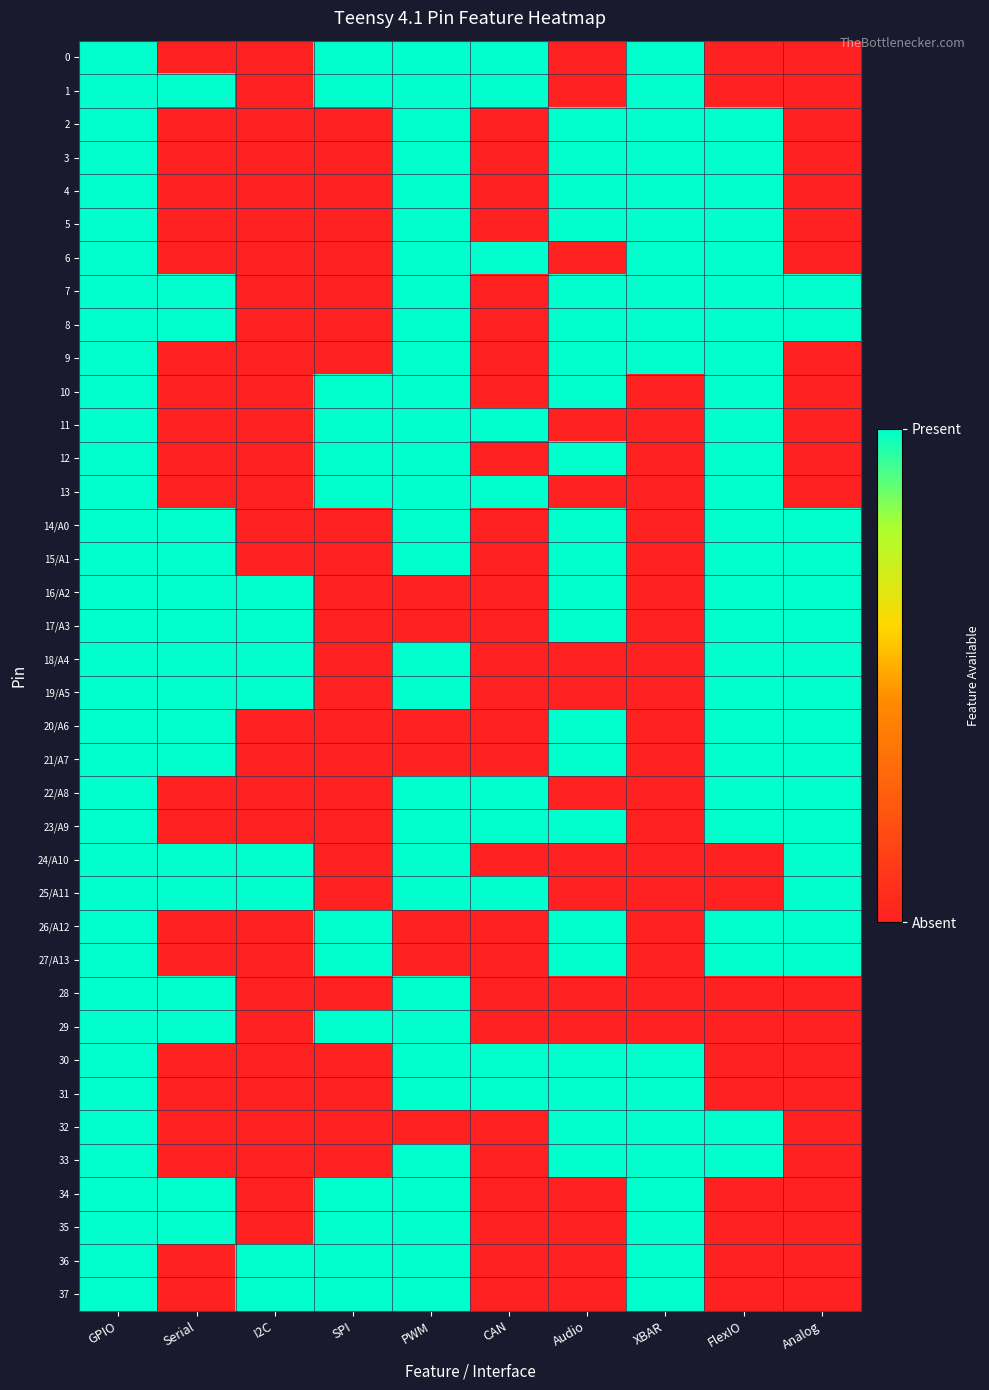

Reading left to right, extract all data points from this chart.

row_0: 1	0	0	1	1	1	0	1	0	0
row_1: 1	1	0	1	1	1	0	1	0	0
row_2: 1	0	0	0	1	0	1	1	1	0
row_3: 1	0	0	0	1	0	1	1	1	0
row_4: 1	0	0	0	1	0	1	1	1	0
row_5: 1	0	0	0	1	0	1	1	1	0
row_6: 1	0	0	0	1	1	0	1	1	0
row_7: 1	1	0	0	1	0	1	1	1	1
row_8: 1	1	0	0	1	0	1	1	1	1
row_9: 1	0	0	0	1	0	1	1	1	0
row_10: 1	0	0	1	1	0	1	0	1	0
row_11: 1	0	0	1	1	1	0	0	1	0
row_12: 1	0	0	1	1	0	1	0	1	0
row_13: 1	0	0	1	1	1	0	0	1	0
row_14: 1	1	0	0	1	0	1	0	1	1
row_15: 1	1	0	0	1	0	1	0	1	1
row_16: 1	1	1	0	0	0	1	0	1	1
row_17: 1	1	1	0	0	0	1	0	1	1
row_18: 1	1	1	0	1	0	0	0	1	1
row_19: 1	1	1	0	1	0	0	0	1	1
row_20: 1	1	0	0	0	0	1	0	1	1
row_21: 1	1	0	0	0	0	1	0	1	1
row_22: 1	0	0	0	1	1	0	0	1	1
row_23: 1	0	0	0	1	1	1	0	1	1
row_24: 1	1	1	0	1	0	0	0	0	1
row_25: 1	1	1	0	1	1	0	0	0	1
row_26: 1	0	0	1	0	0	1	0	1	1
row_27: 1	0	0	1	0	0	1	0	1	1
row_28: 1	1	0	0	1	0	0	0	0	0
row_29: 1	1	0	1	1	0	0	0	0	0
row_30: 1	0	0	0	1	1	1	1	0	0
row_31: 1	0	0	0	1	1	1	1	0	0
row_32: 1	0	0	0	0	0	1	1	1	0
row_33: 1	0	0	0	1	0	1	1	1	0
row_34: 1	1	0	1	1	0	0	1	0	0
row_35: 1	1	0	1	1	0	0	1	0	0
row_36: 1	0	1	1	1	0	0	1	0	0
row_37: 1	0	1	1	1	0	0	1	0	0